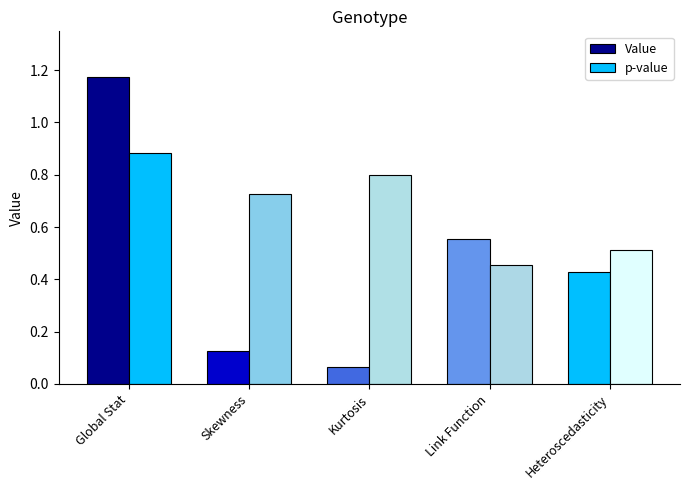

Between Global Stat and Link Function, which series saw the biggest shift?

Value